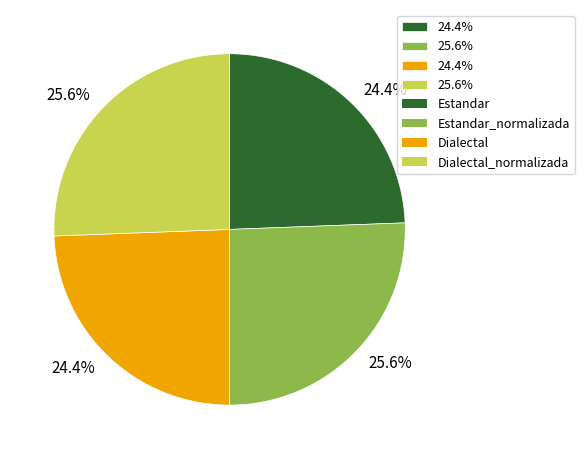

How many segments does this pie chart have?

4